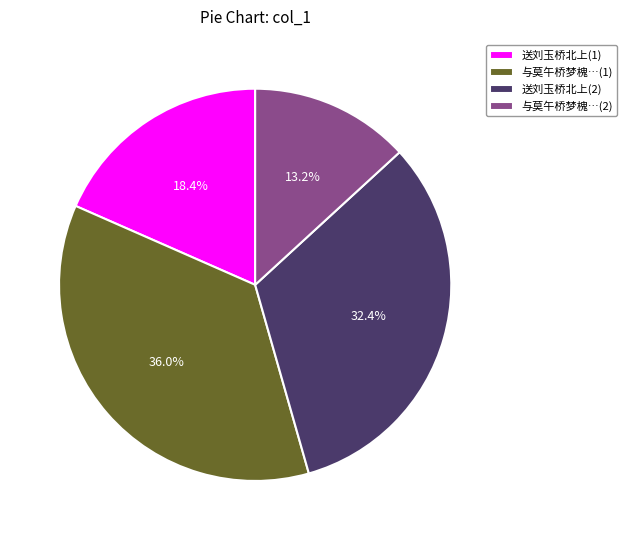

Does any single category account for the majority?

No